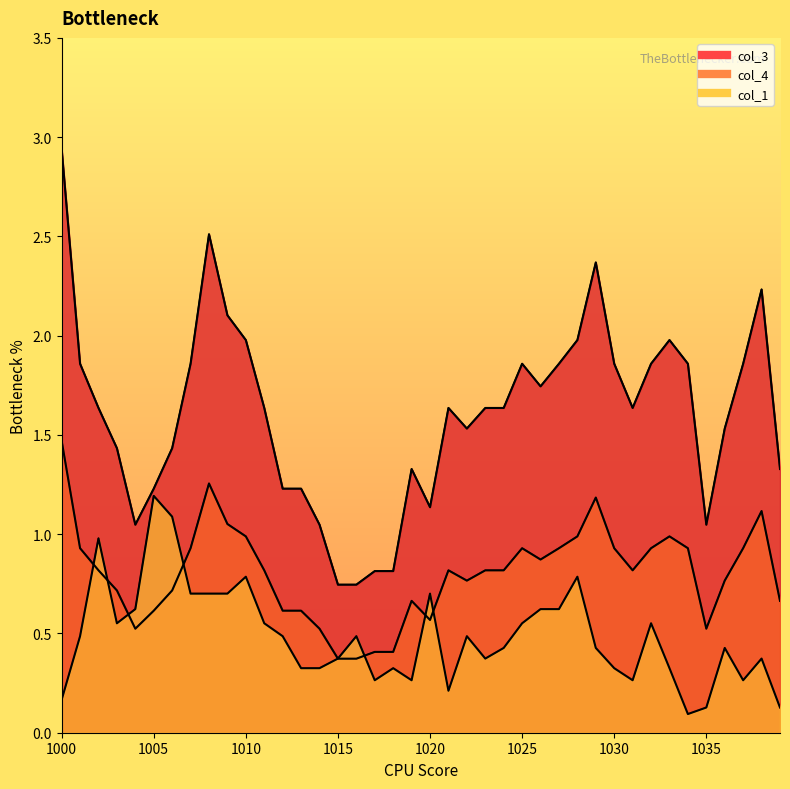

Which series changed the most between 1003 and 1033?

col_3